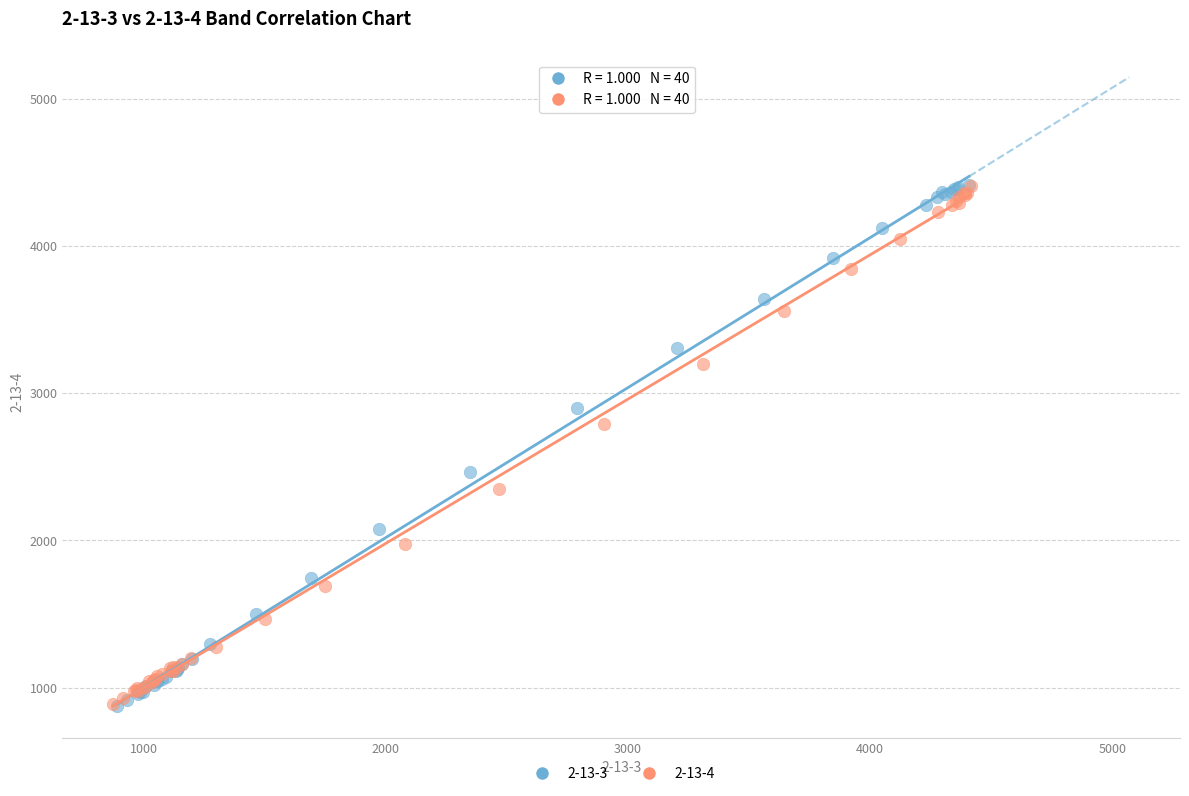

Which series has the widest spread of Y values?

2-13-3